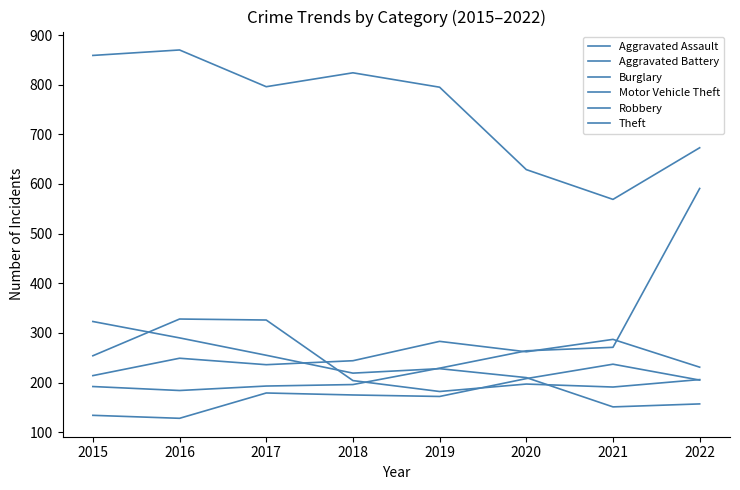

True or false: Aggravated Assault and Aggravated Battery cross at least once.

False